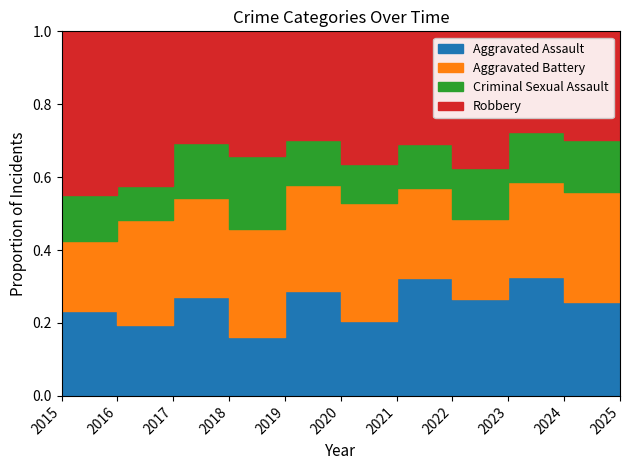

How many lines are shown in the chart?

4